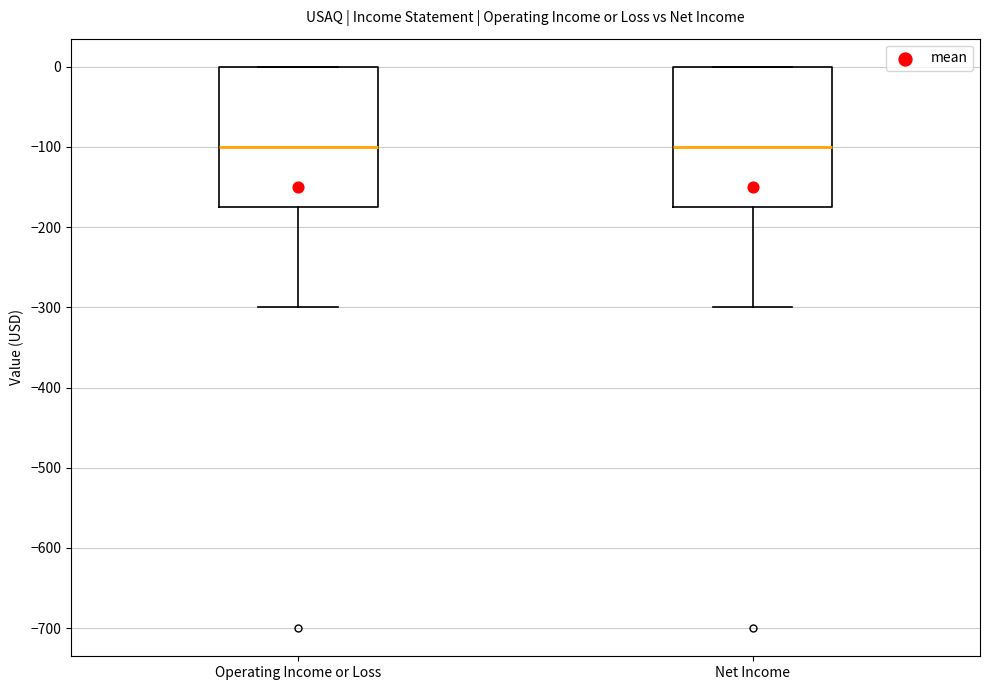

Where does the lower whisker of the box for Operating Income or Loss end on the y-axis? The values are not printed on the chart, so give them approximately, as read against the axis.

-300